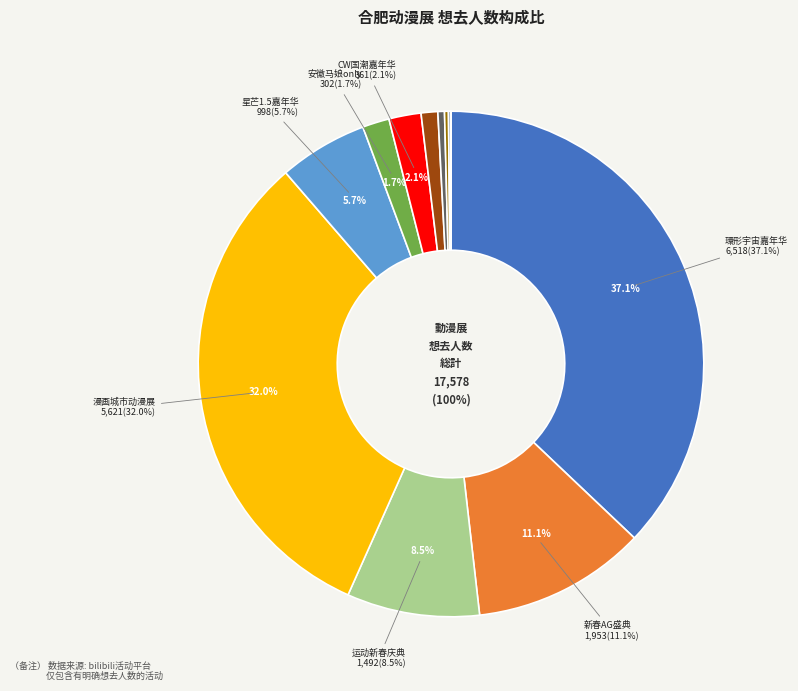

Which slice is the largest?

合肥·环形宇宙动漫游戏嘉年华